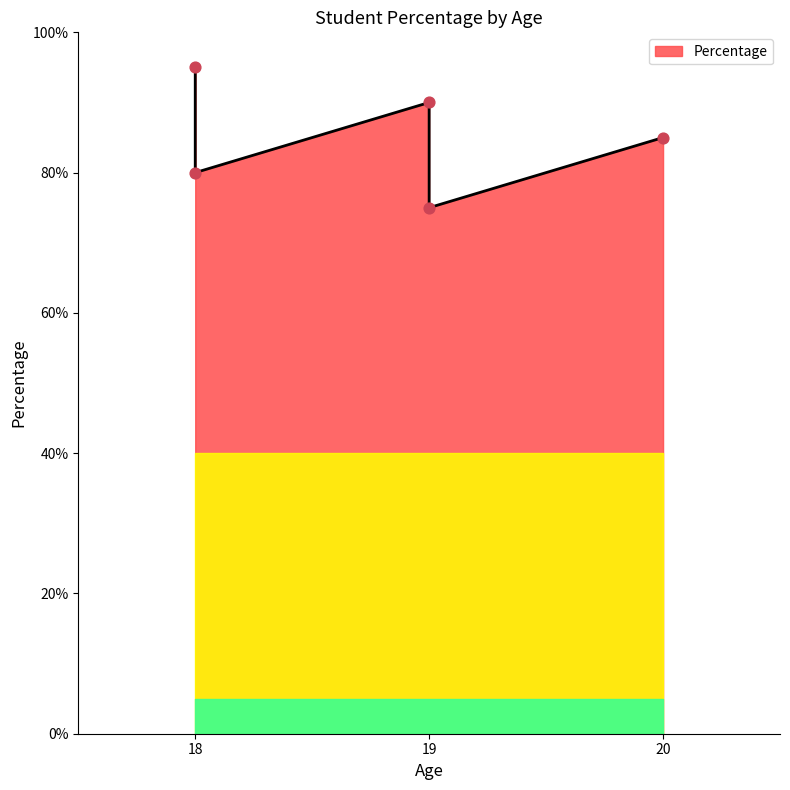

What is the change in value from Ankit (18) to Rahul (19)?

-5